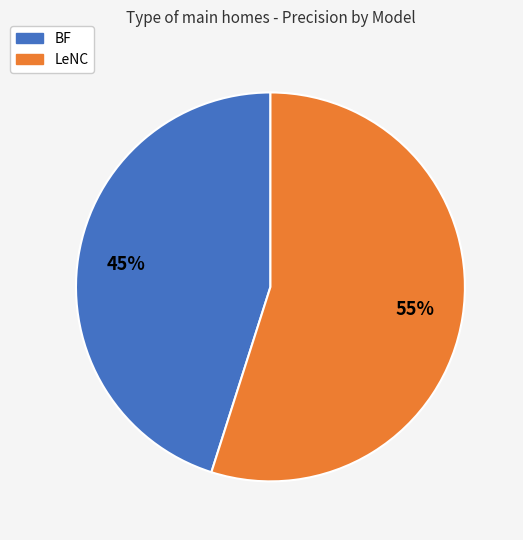

True or false: LeNC accounts for 55% of the total.

True